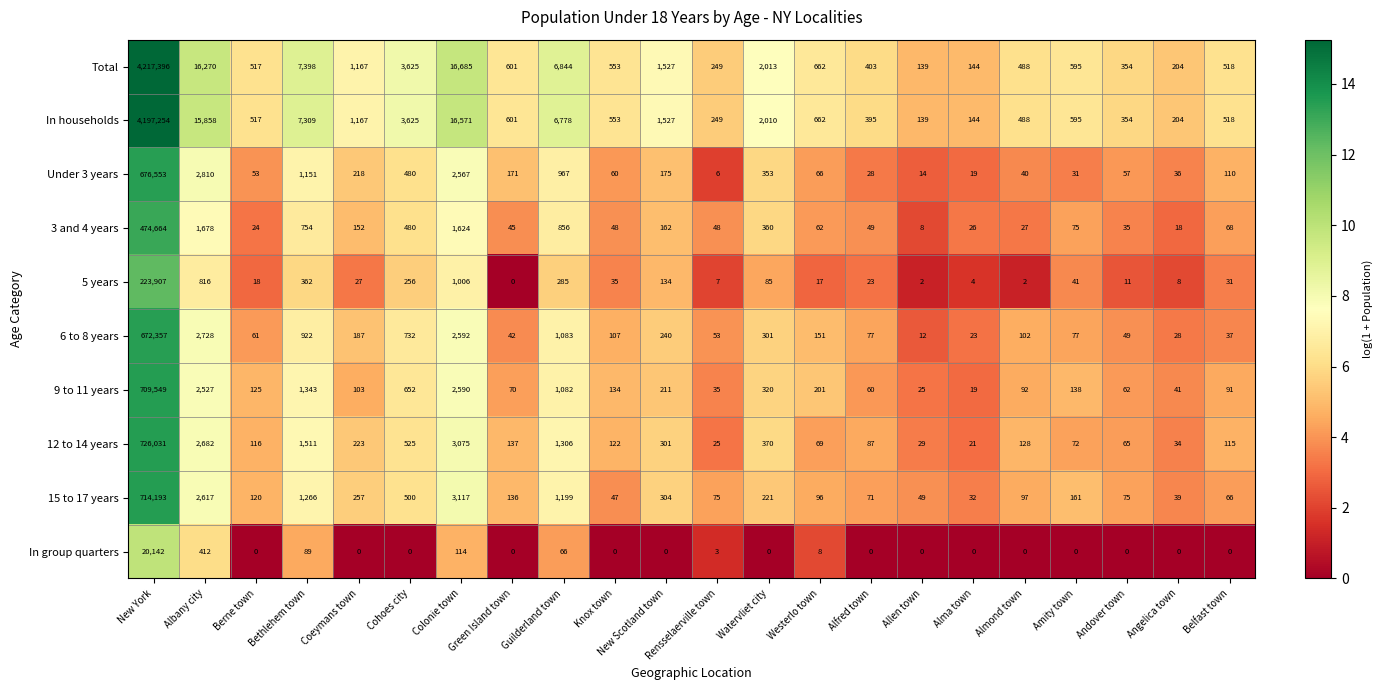

Which series has the largest total across all categories?

Total